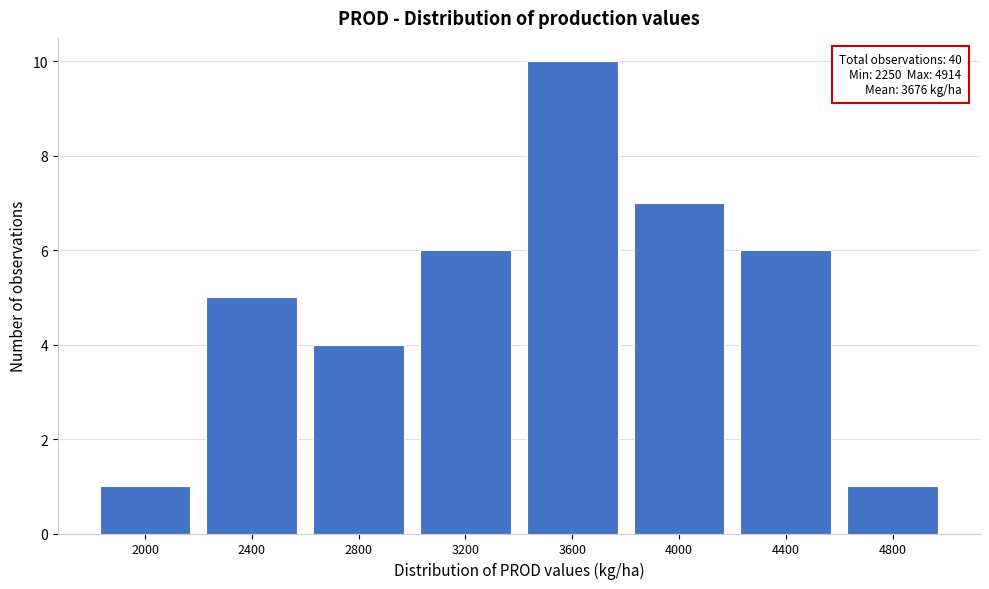

Reading left to right, list all the values displayed in this chart.

2000=1	2400=5	2800=4	3200=6	3600=10	4000=7	4400=6	4800=1